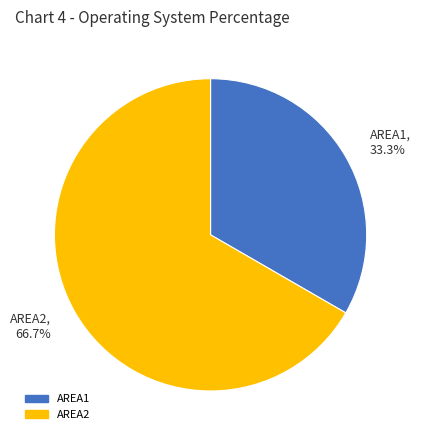

To the nearest percent, what is the difference between the largest and smallest slice percentages?

33%